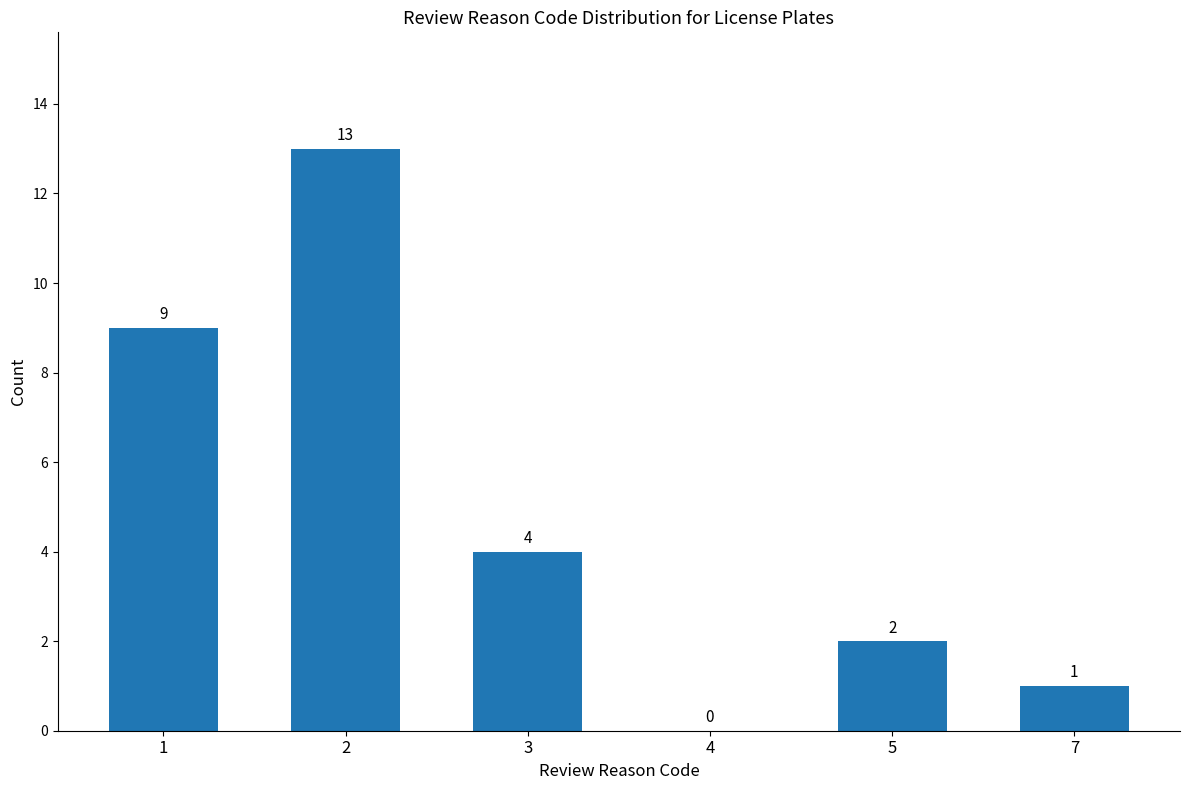

What is the change in value from 4 to 7?

+1